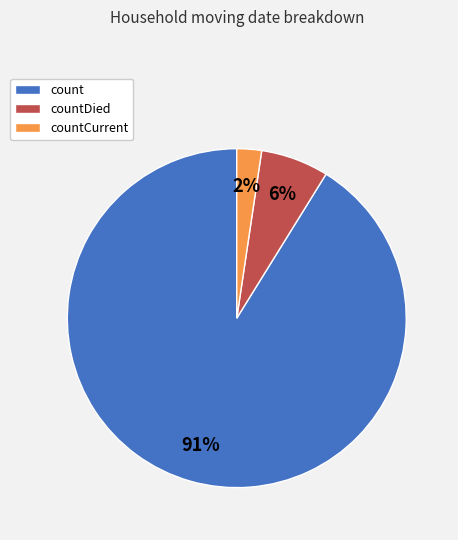

Count the number of slices in the pie.

3